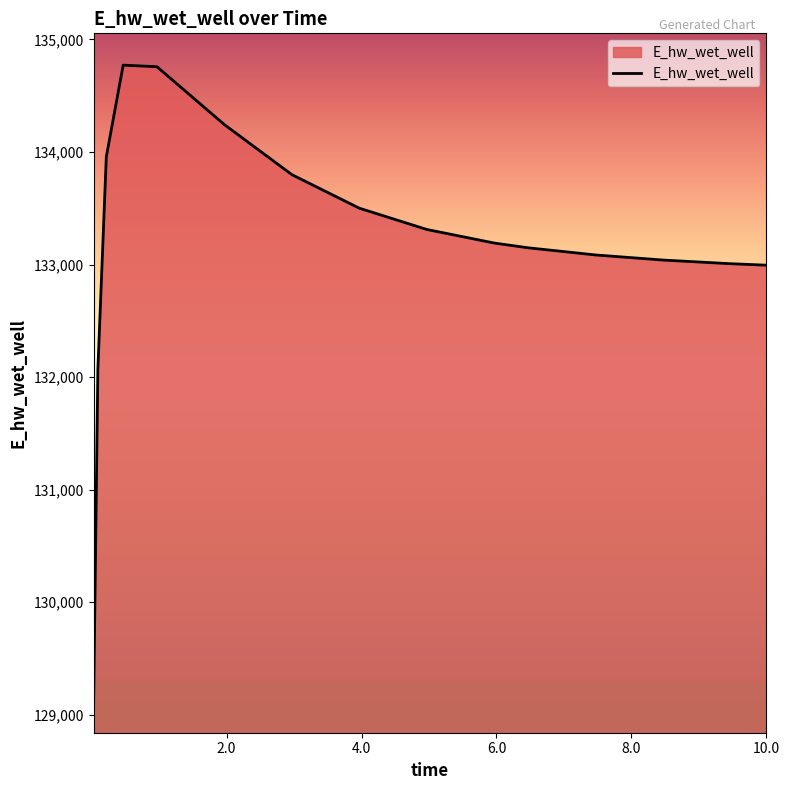

What is the average value?

133200.0